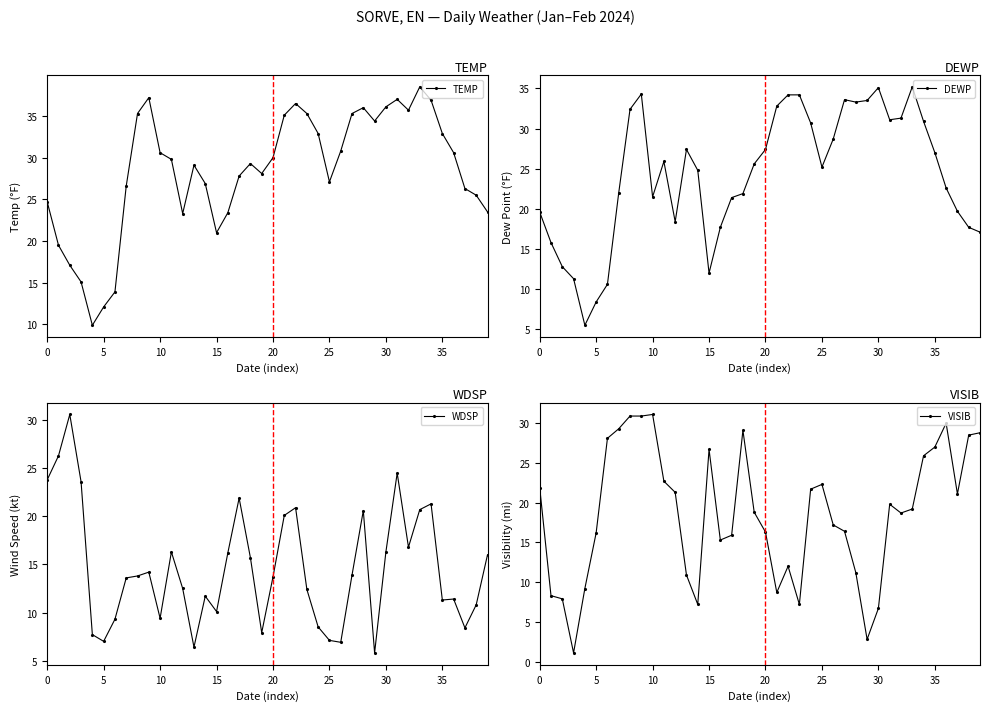

Is it true that VISIB equals 7.2 at 23?

True